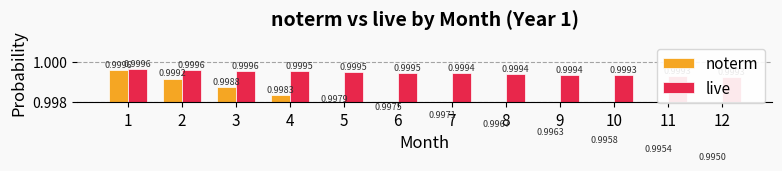

List the series in order of their peak value, highest first.

live, noterm